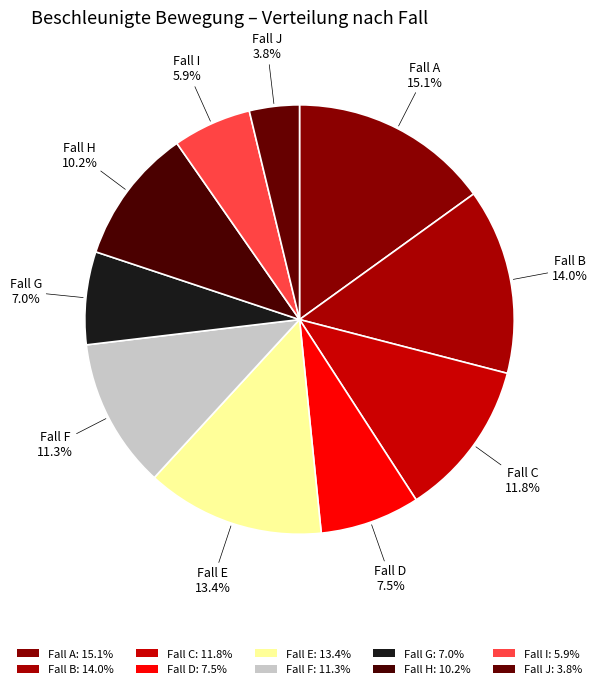

How many segments does this pie chart have?

10